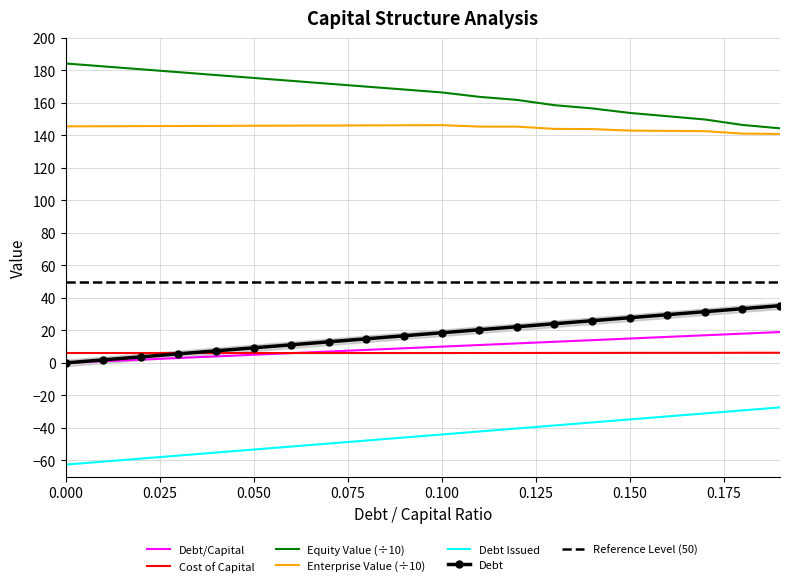

What is the minimum value shown in the chart?

-62.6